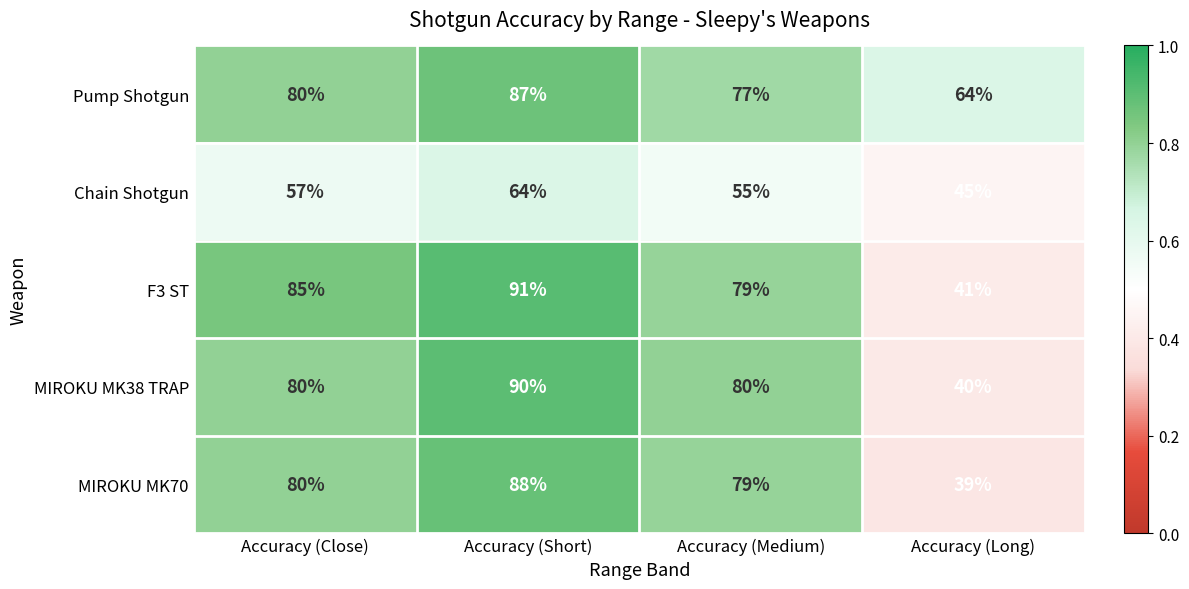

Reading left to right, what are all the values shown in this chart?

Pump Shotgun: 80	87	77	64
Chain Shotgun: 57	64	55	45
F3 ST: 85	91	79	41
MIROKU MK38 TRAP: 80	90	80	40
MIROKU MK70: 80	88	79	39